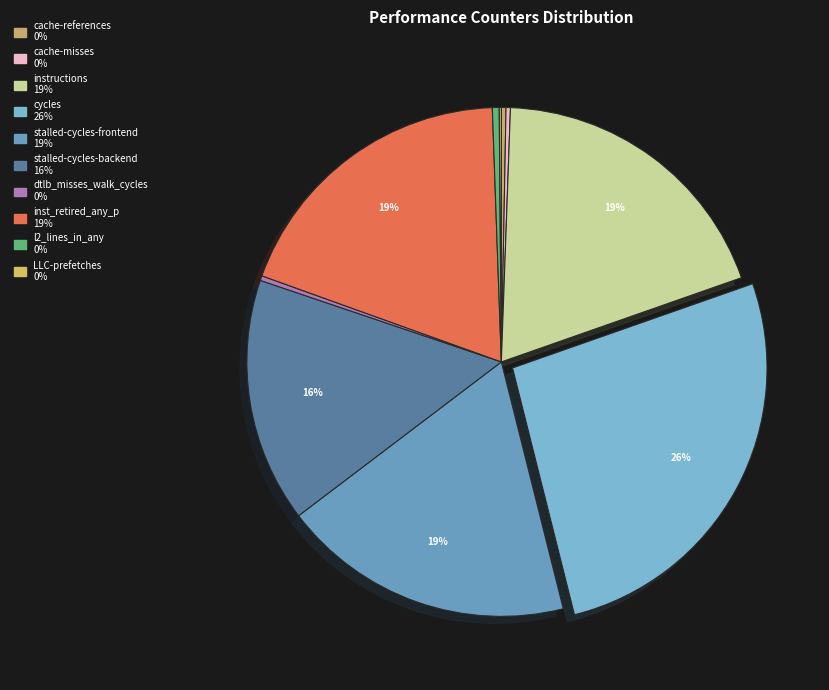

How many segments does this pie chart have?

10